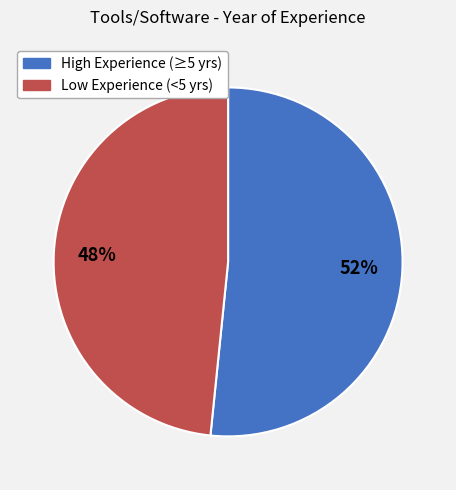

Between High Experience (≥5 yrs) and Low Experience (<5 yrs), which is larger?

High Experience (≥5 yrs)